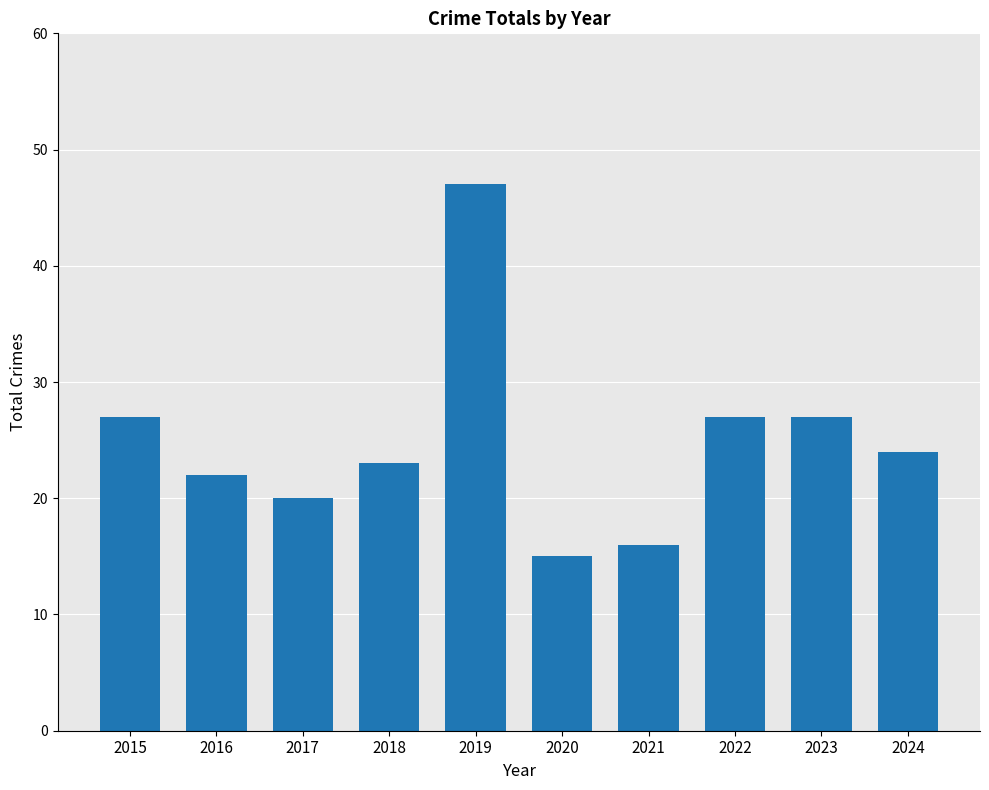

How many bars are there in total?

10